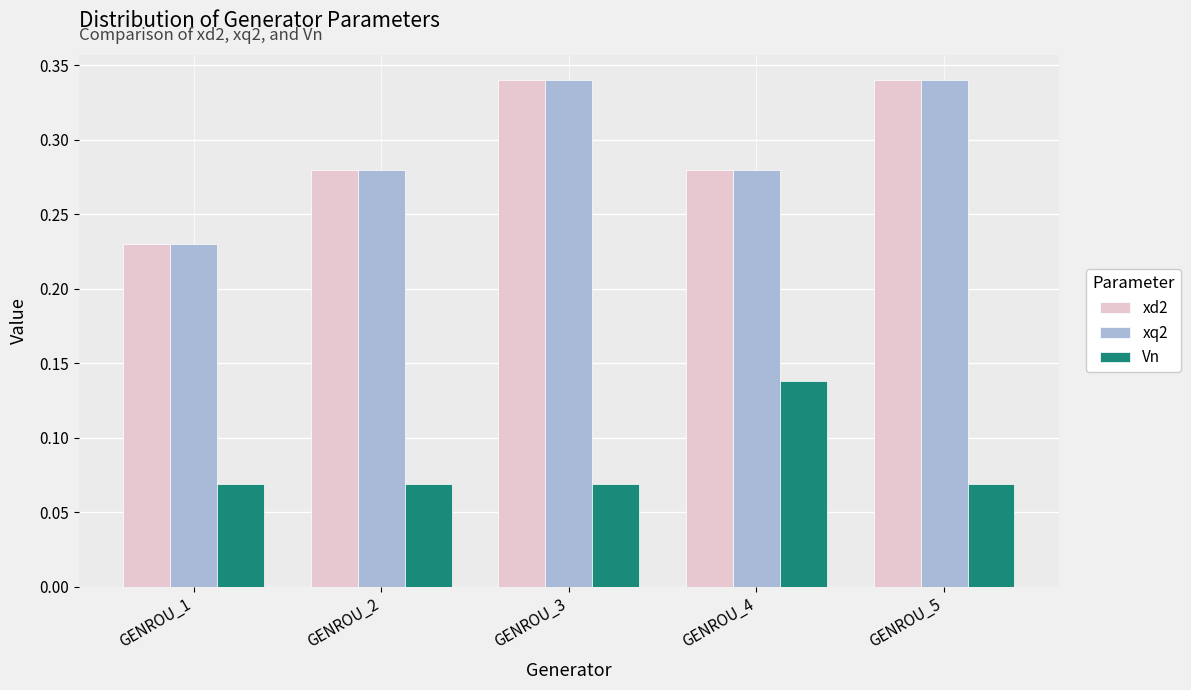

How many groups of bars are there?

5